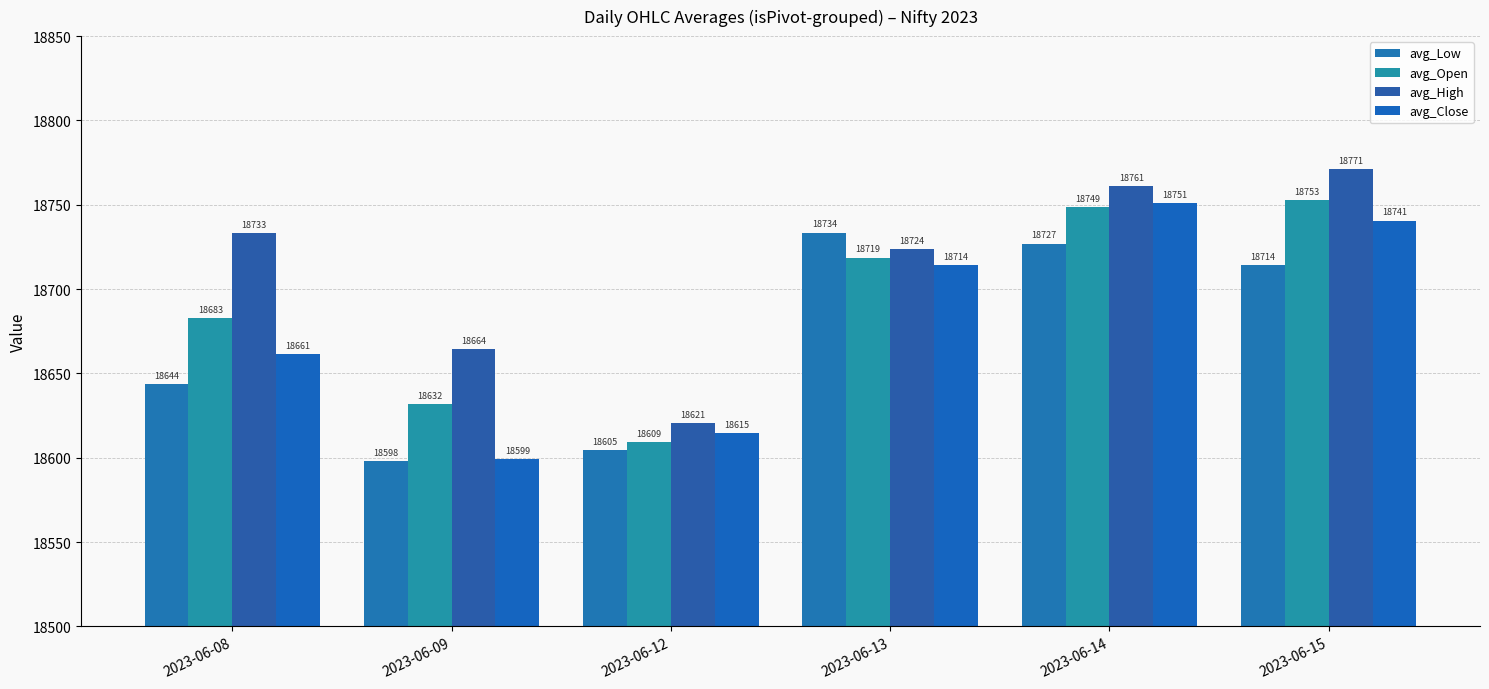

True or false: avg_Low has a value of 7580.3 at 2023-06-09.

False